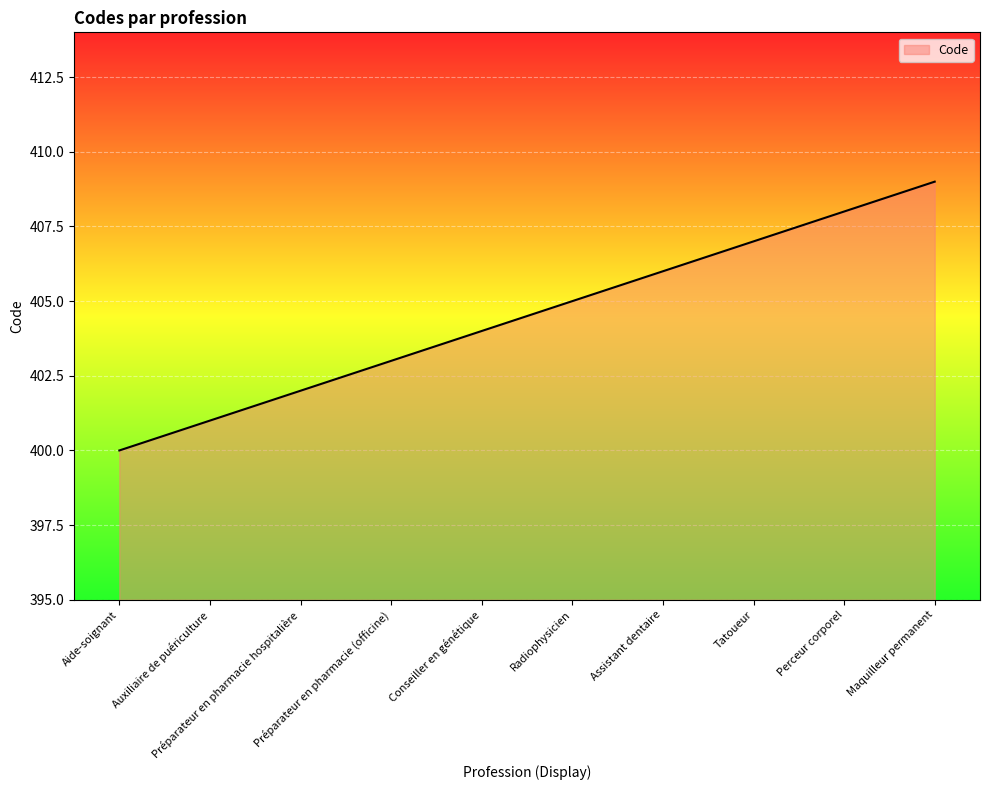

How many lines are shown in the chart?

1